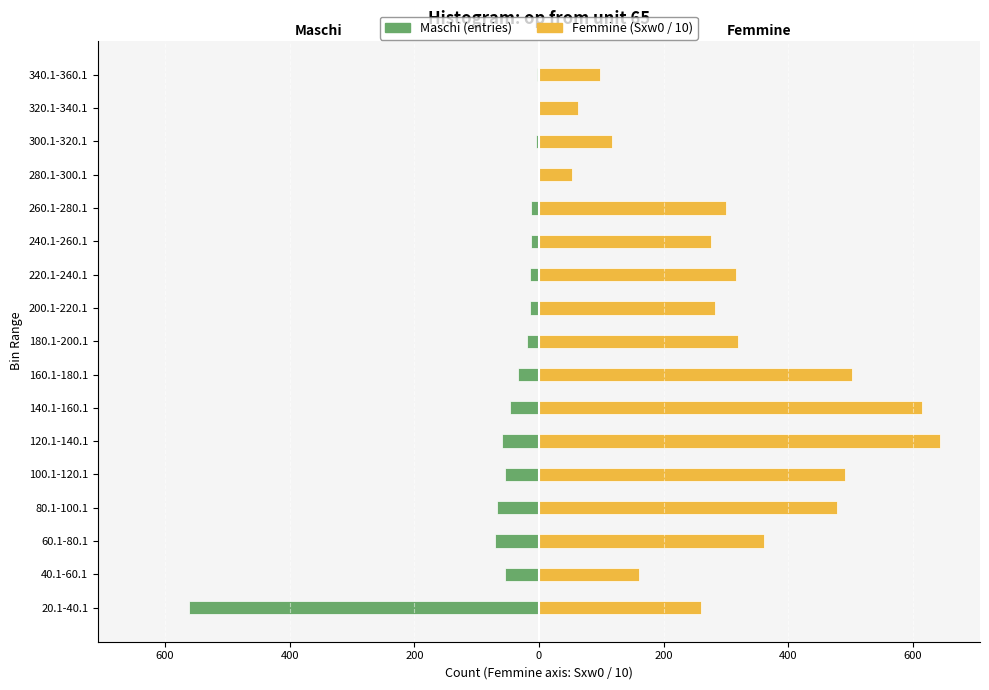

Which series has the largest range (max minus min)?

Femmine (Sxw0 / 10)